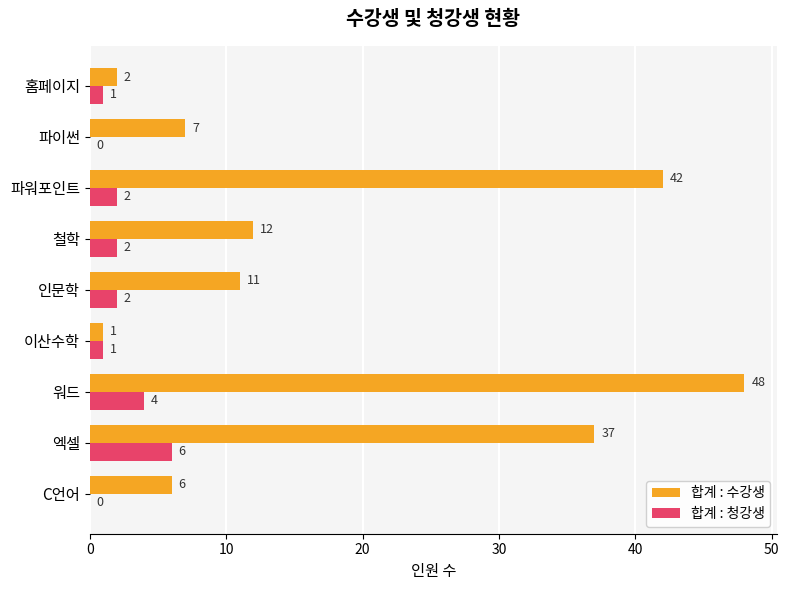

Between C언어 and 이산수학, which series saw the biggest shift?

합계 : 수강생